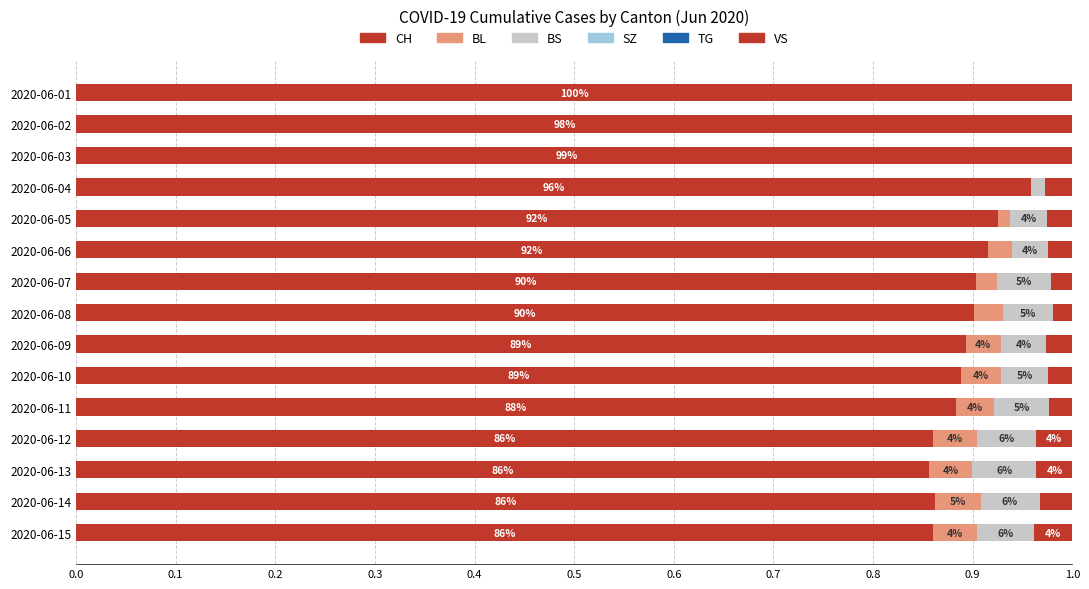

Which series has the widest spread of values?

CH